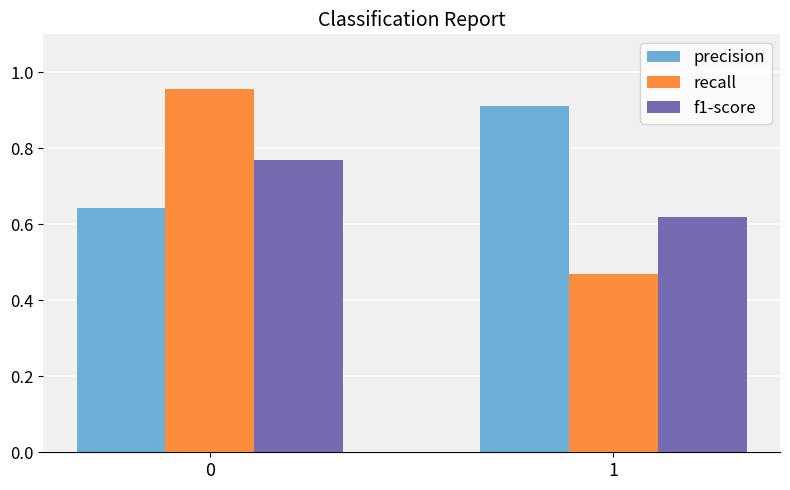

Rank the series at 0 from highest to lowest value.

recall, f1-score, precision